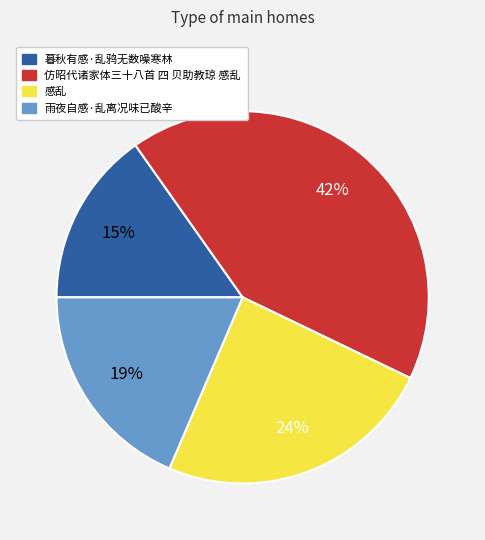

To the nearest percent, what is the difference between the largest and smallest slice percentages?

27%